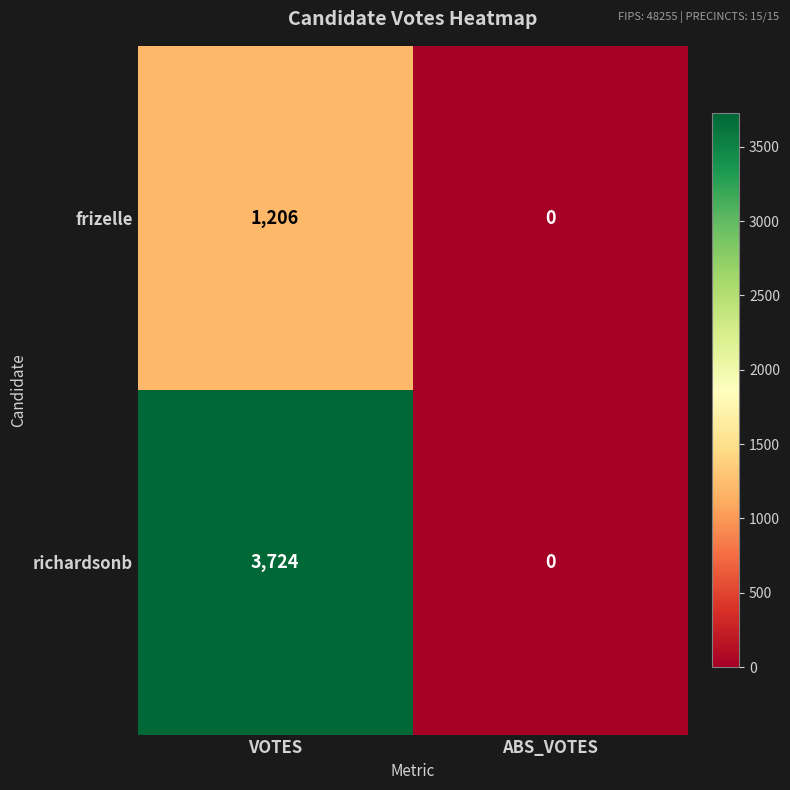

At VOTES, list the series in order from smallest to largest.

frizelle, richardsonb